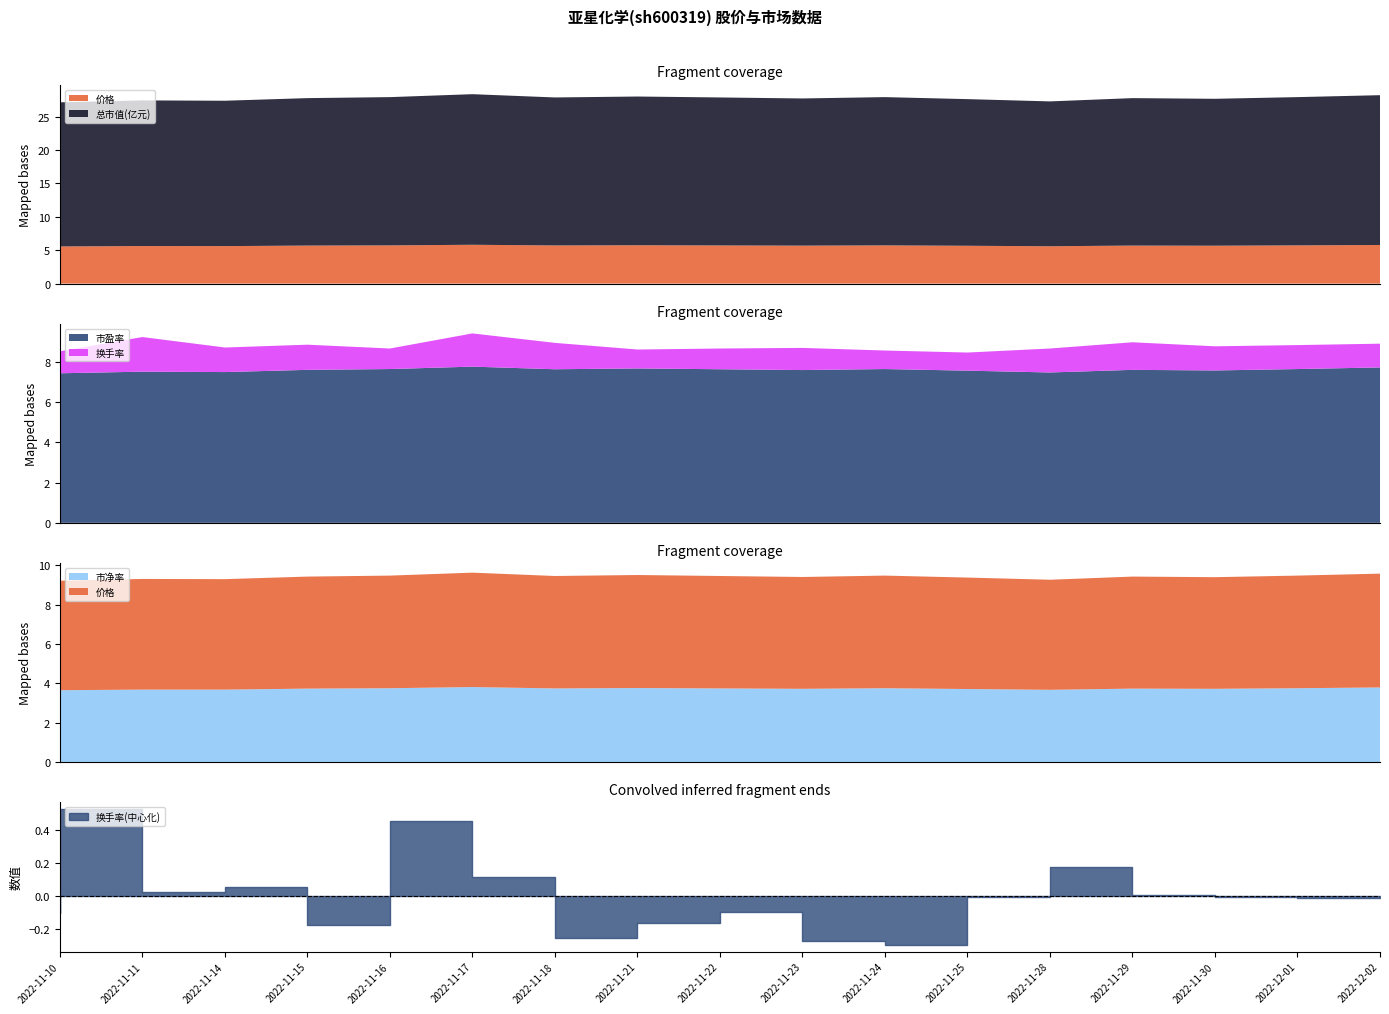

Which series has the largest range (max minus min)?

总市值(亿元)